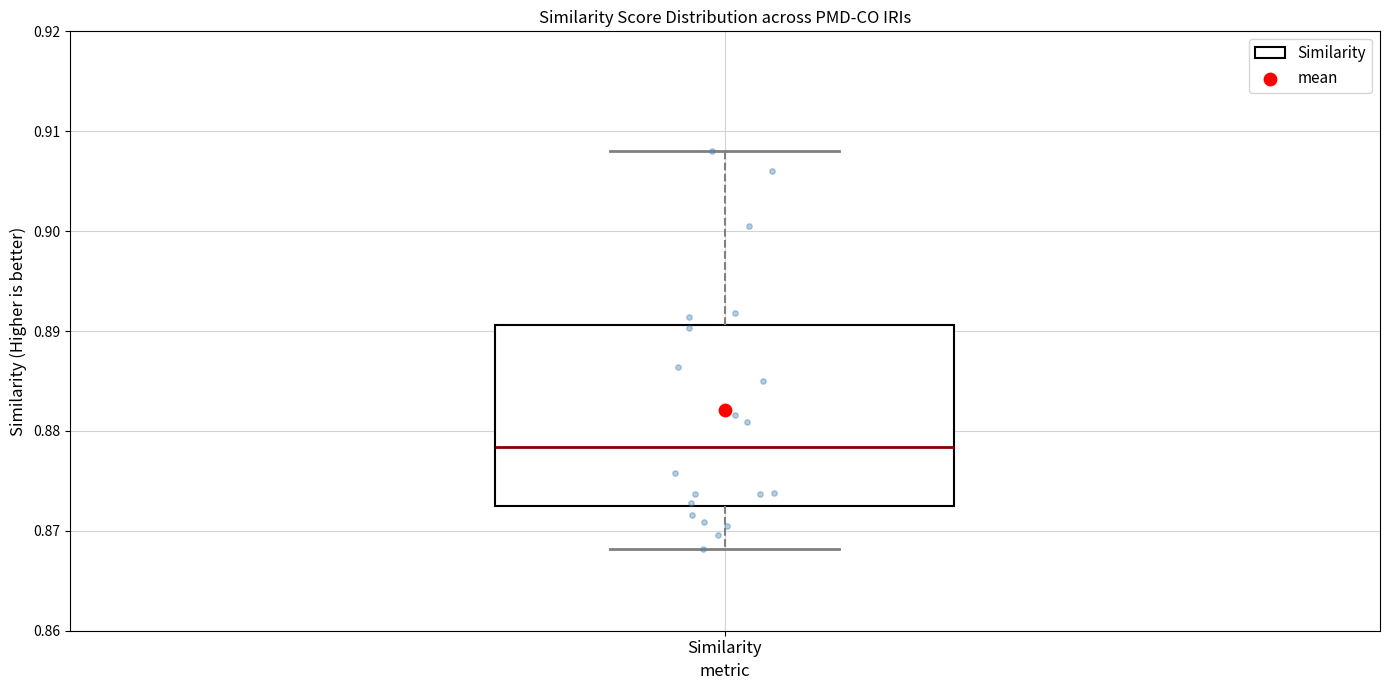

Where does the lower whisker of the box for Similarity end on the y-axis? The values are not printed on the chart, so give them approximately, as read against the axis.

0.868